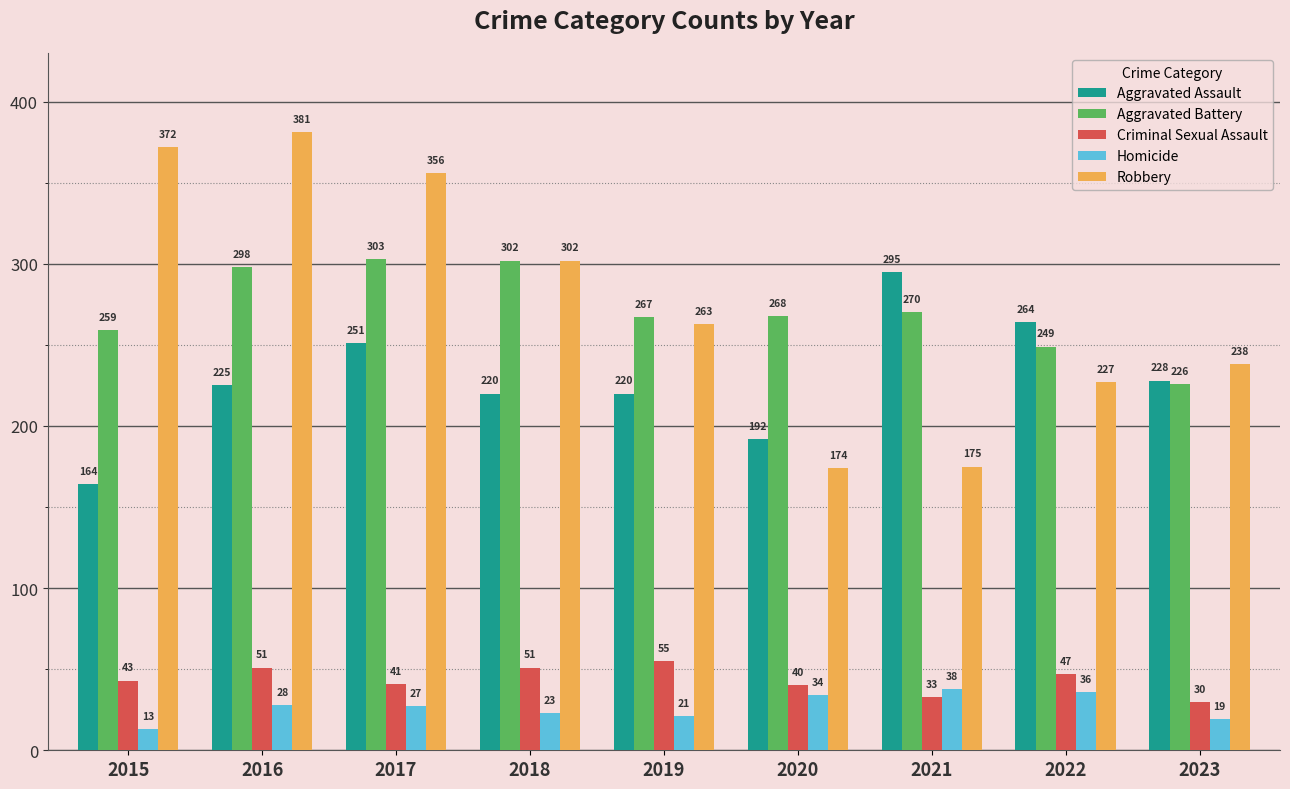

What is the value of the Aggravated Assault bar at the 2nd from the left?

225